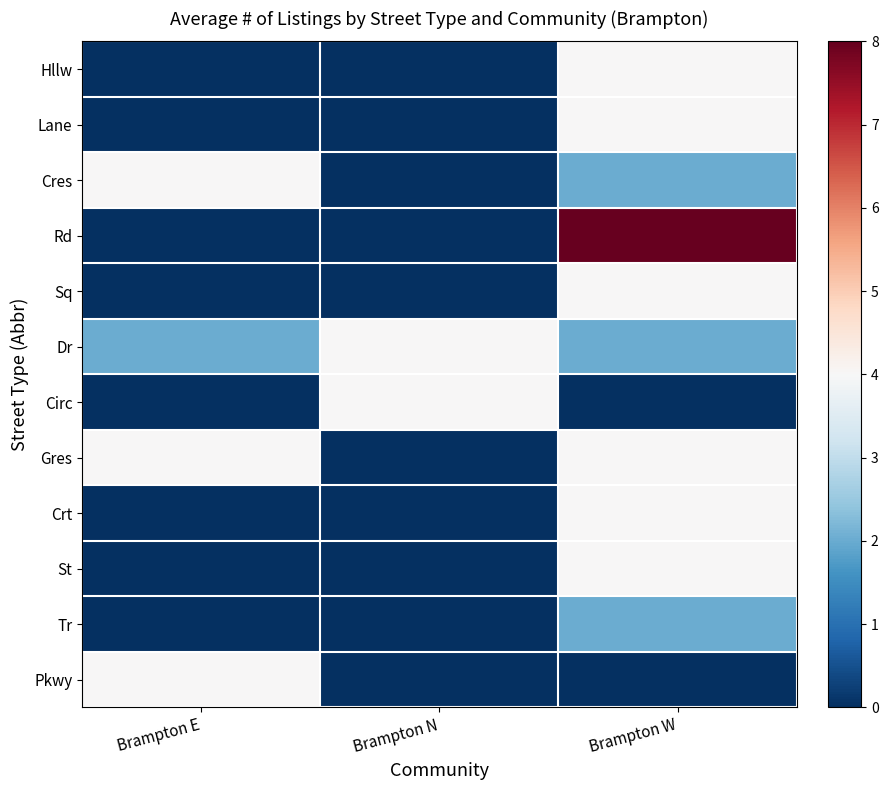

What is the difference between the highest and lowest values at Brampton E?

4